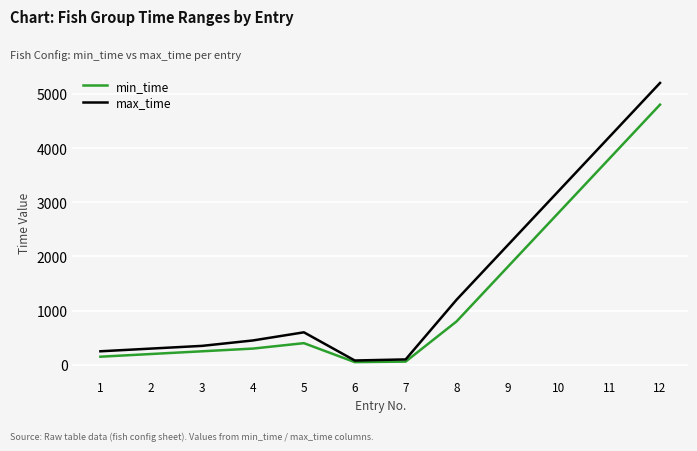

Is the value of max_time at 1 greater than the value of min_time at 10?

No